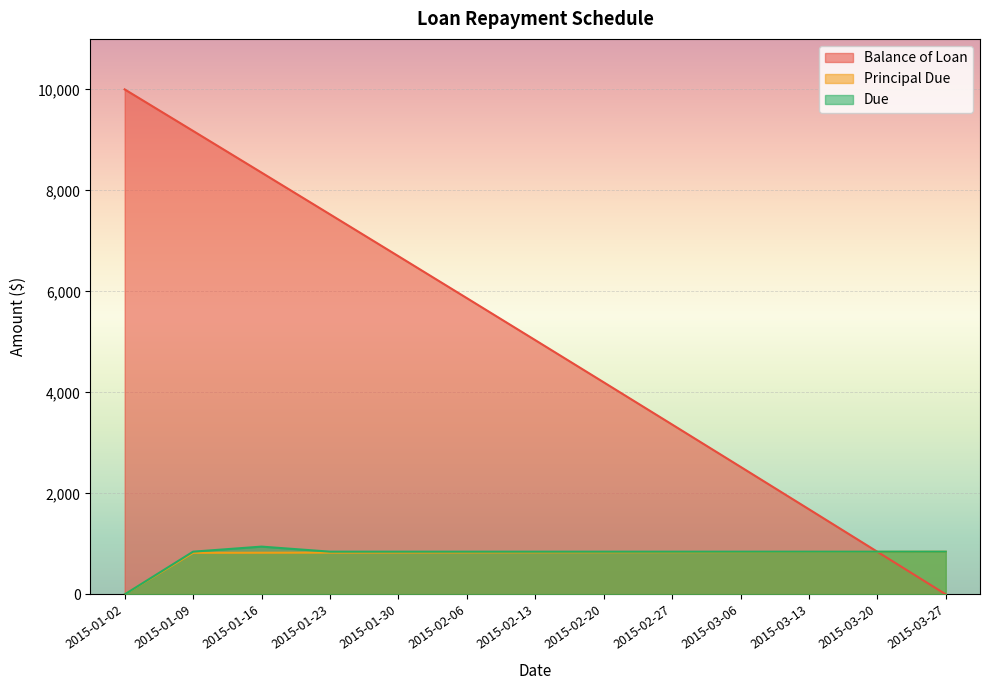

How many distinct data groups are displayed?

3